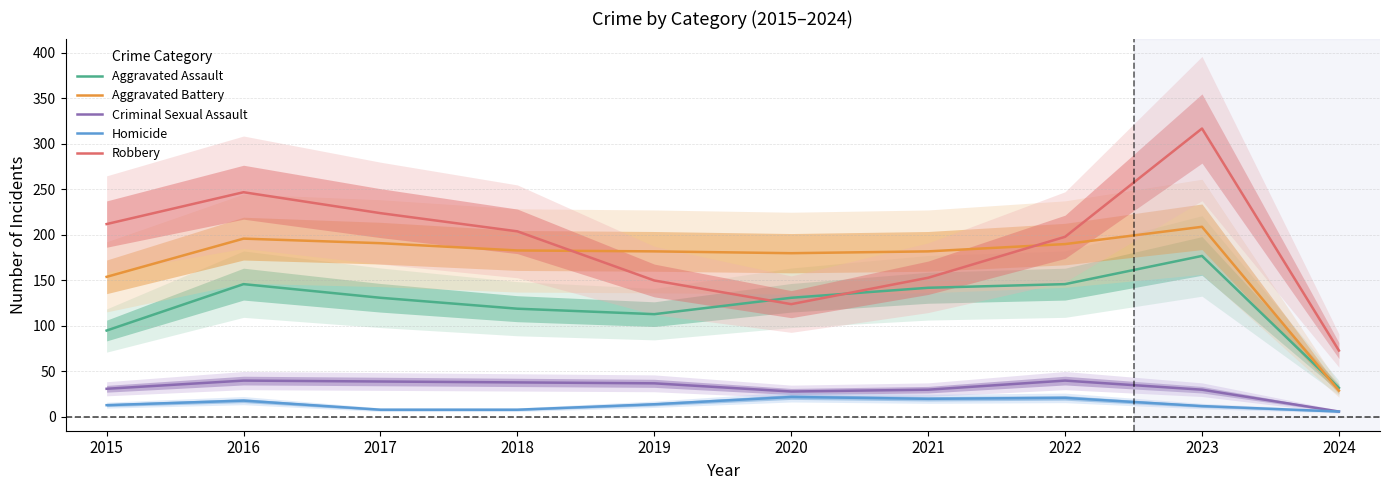

What are all the series names shown in the legend?

Aggravated Assault, Aggravated Battery, Criminal Sexual Assault, Homicide, Robbery